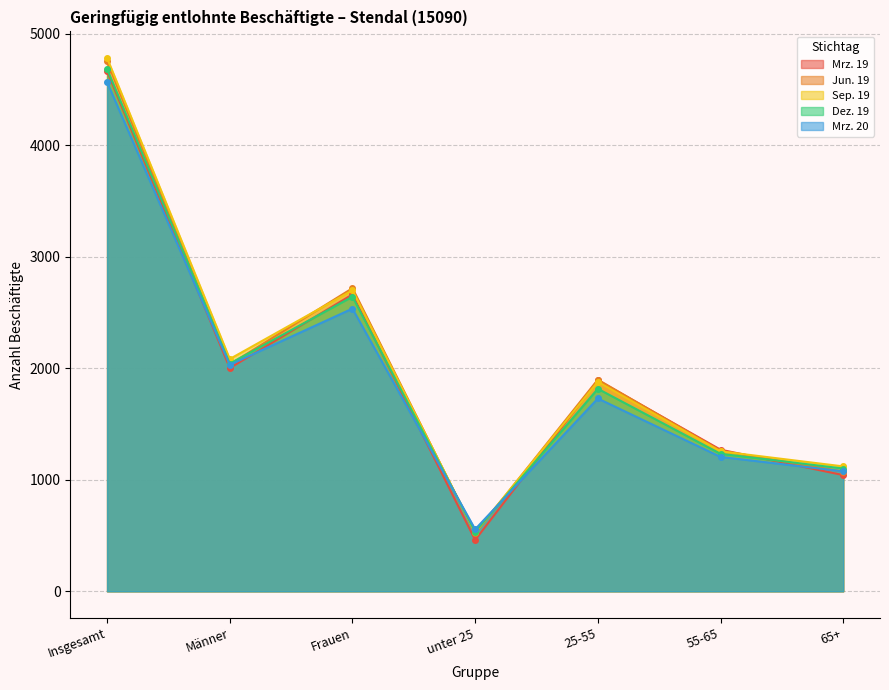

How many interior local peaks does the Sep. 19 series have?

2